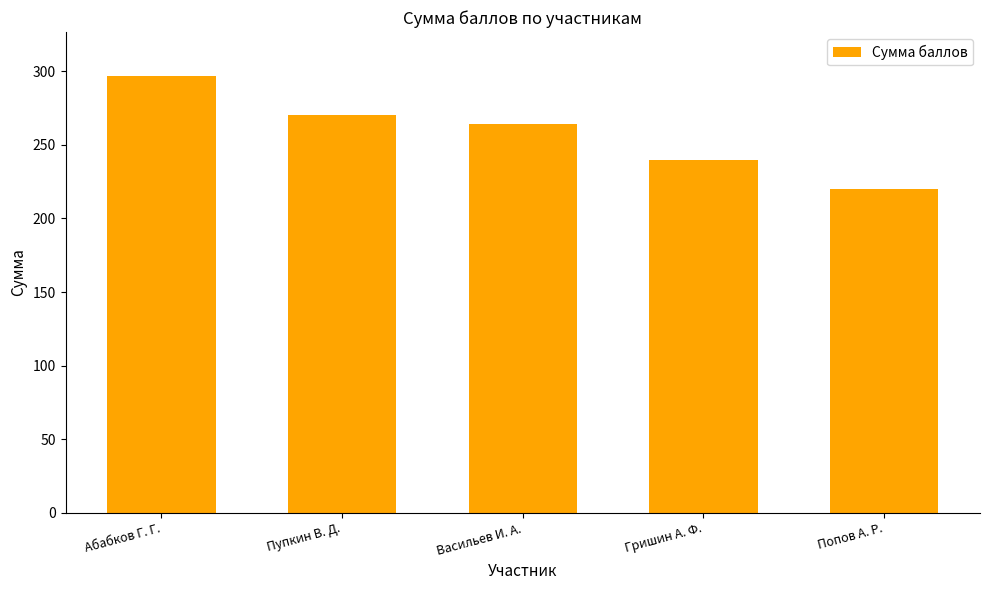

What is the maximum value shown in the chart?

297